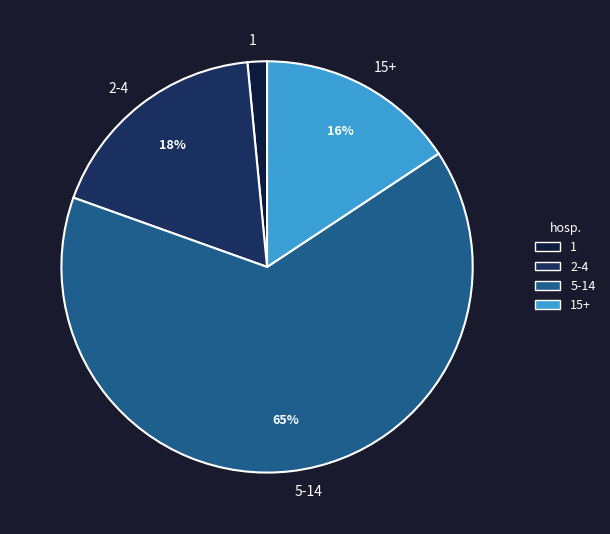

Do 5-14 and 2-4 together represent more than half of the pie?

Yes